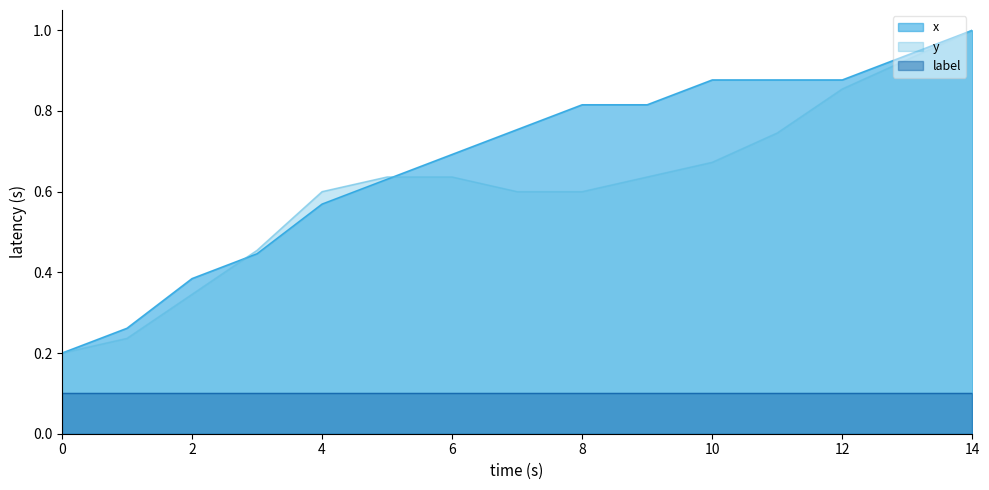

Rank the categories by x value from highest to lowest.

14, 13, 10, 11, 12, 8, 9, 7, 6, 5, 4, 3, 2, 1, 0